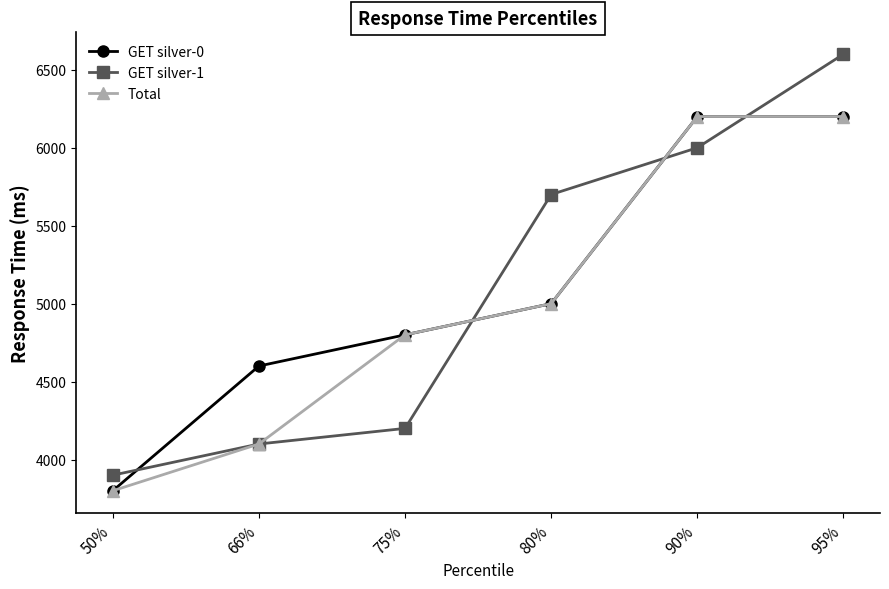

The GET silver-0 series shows 2226 at 66%. True or false?

False